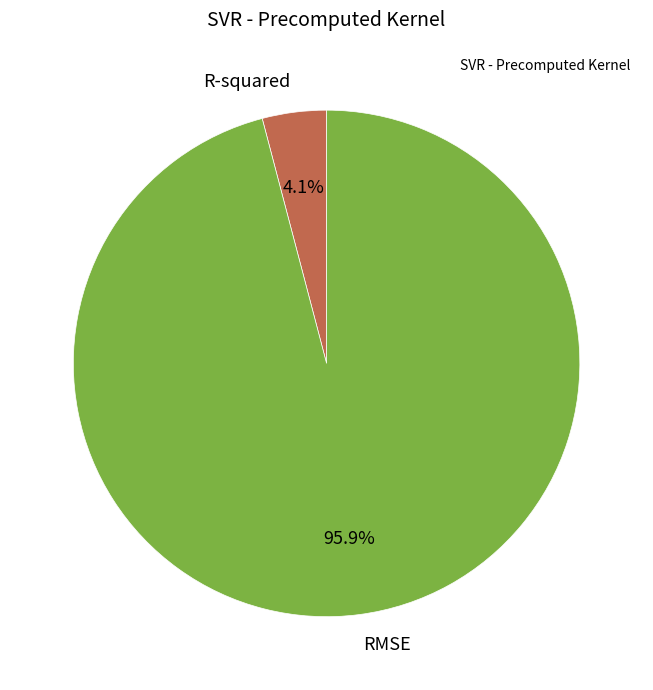

Does R-squared represent more than half of the total?

No